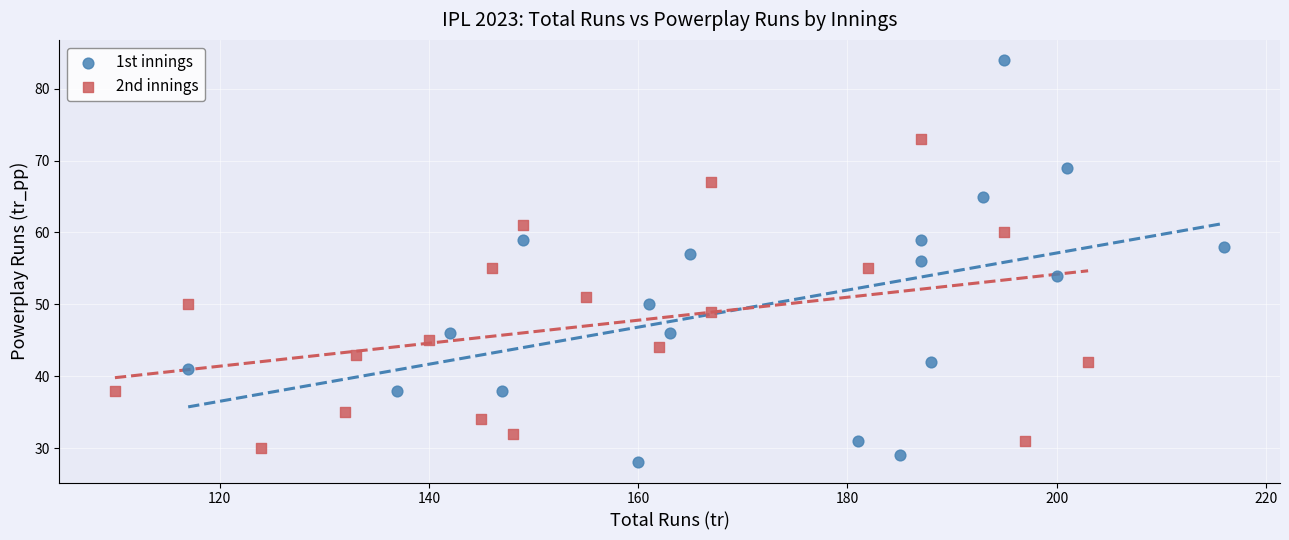

Which series reaches the maximum Y coordinate?

1st innings